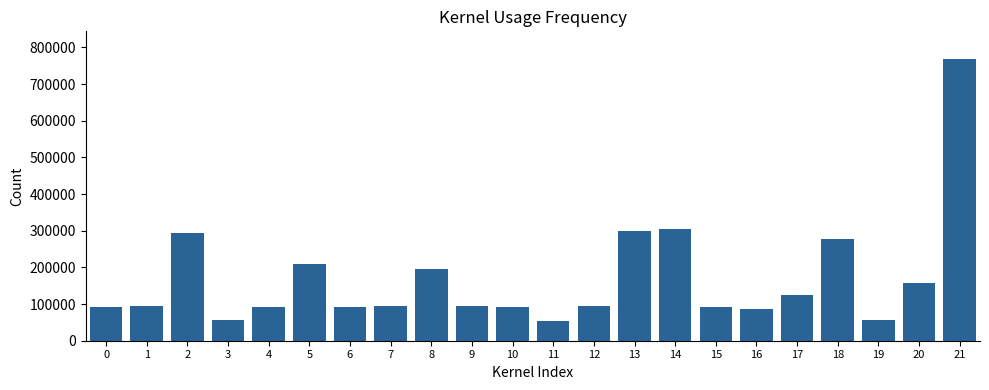

The value at 3 is 25001. True or false?

False